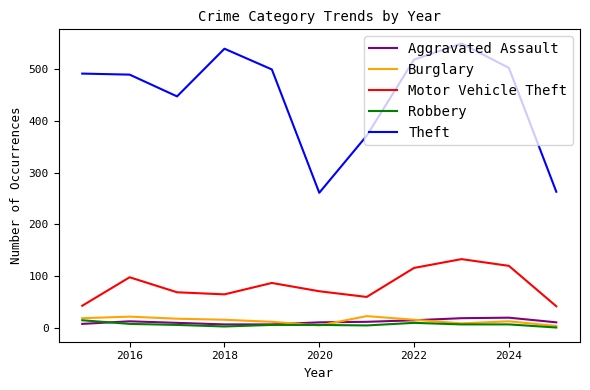

True or false: Motor Vehicle Theft has more than 1 points higher than both neighbors.

True